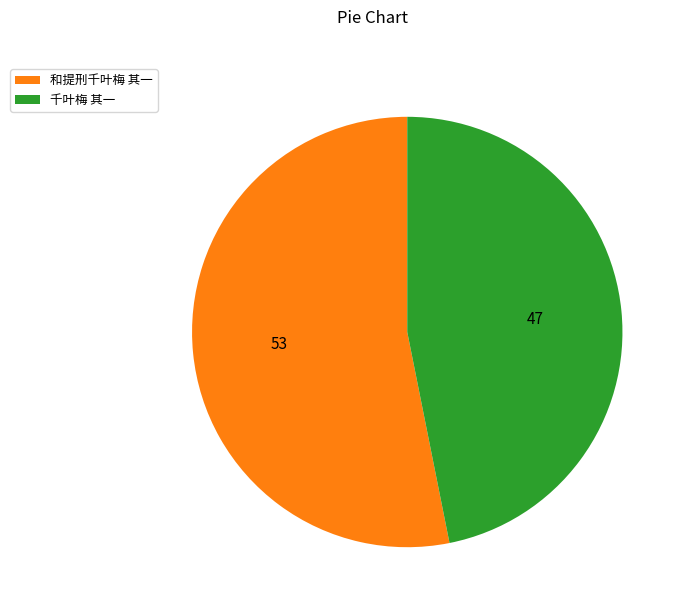

Combined, do 千叶梅 其一 and 和提刑千叶梅 其一 account for over 50%?

Yes